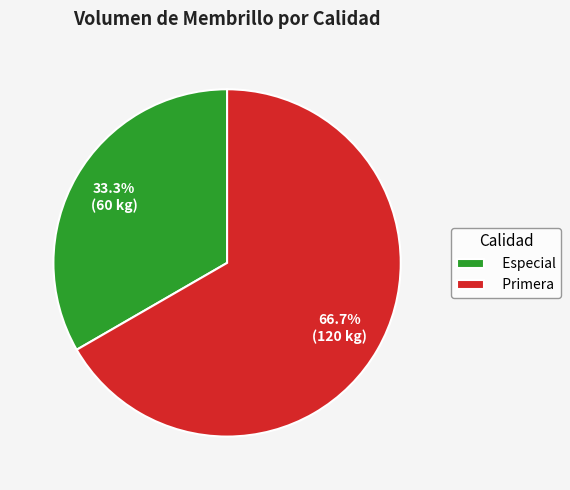

How many slices are in this pie chart?

2